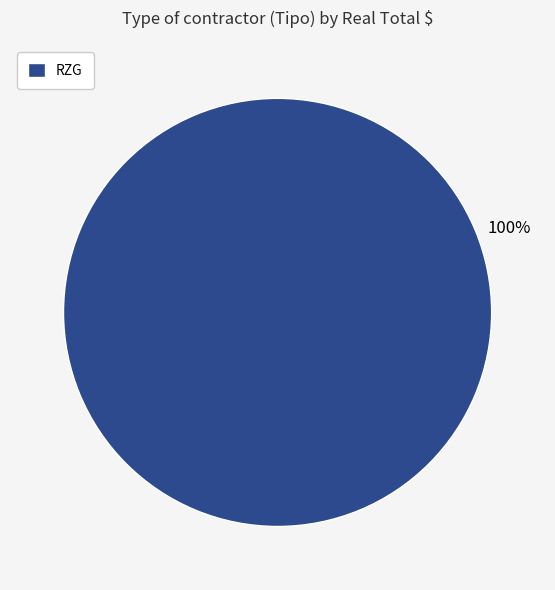

How many slices are in this pie chart?

1